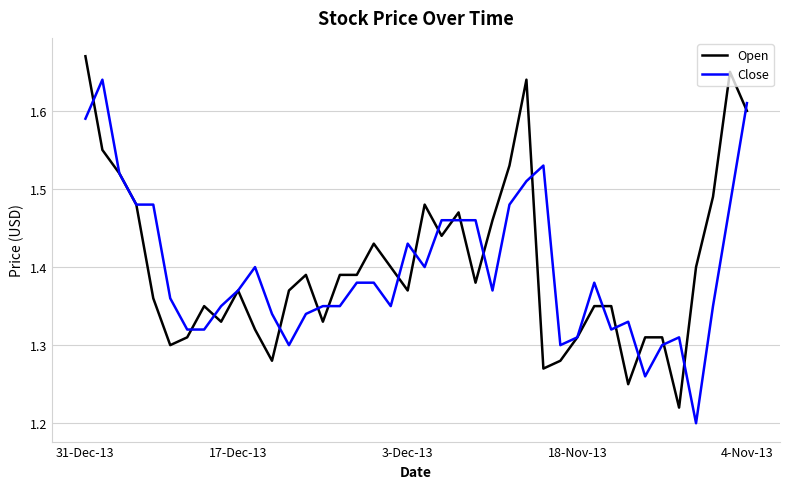

Rank the series by their maximum value, from lowest to highest.

Close, Open